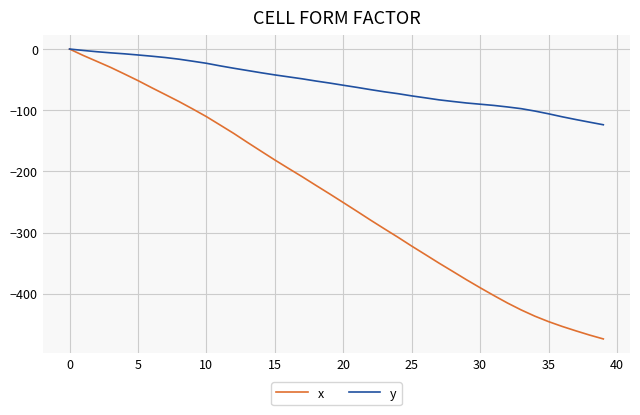

Which series has the largest range (max minus min)?

x